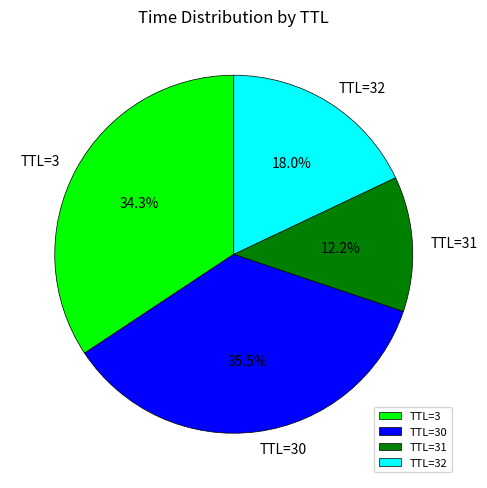

Combined, what portion of the pie is TTL=3 and TTL=30?

69.8%